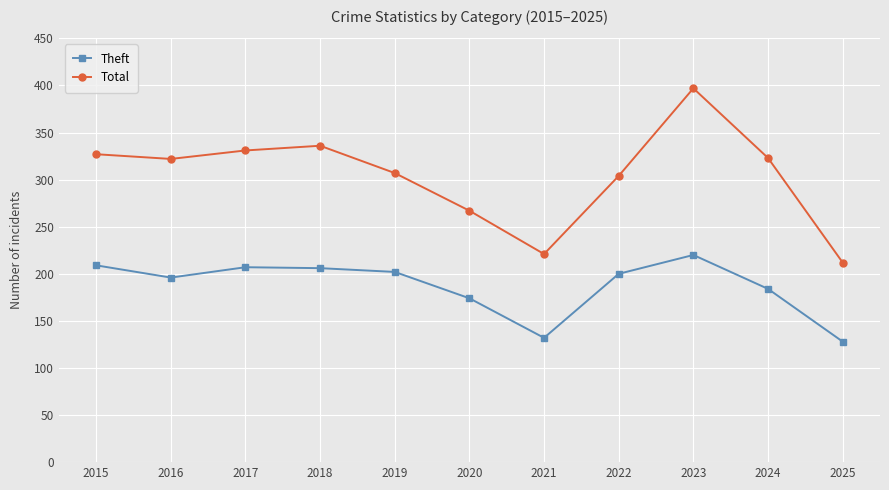

Which label corresponds to the largest value in the chart?

2023